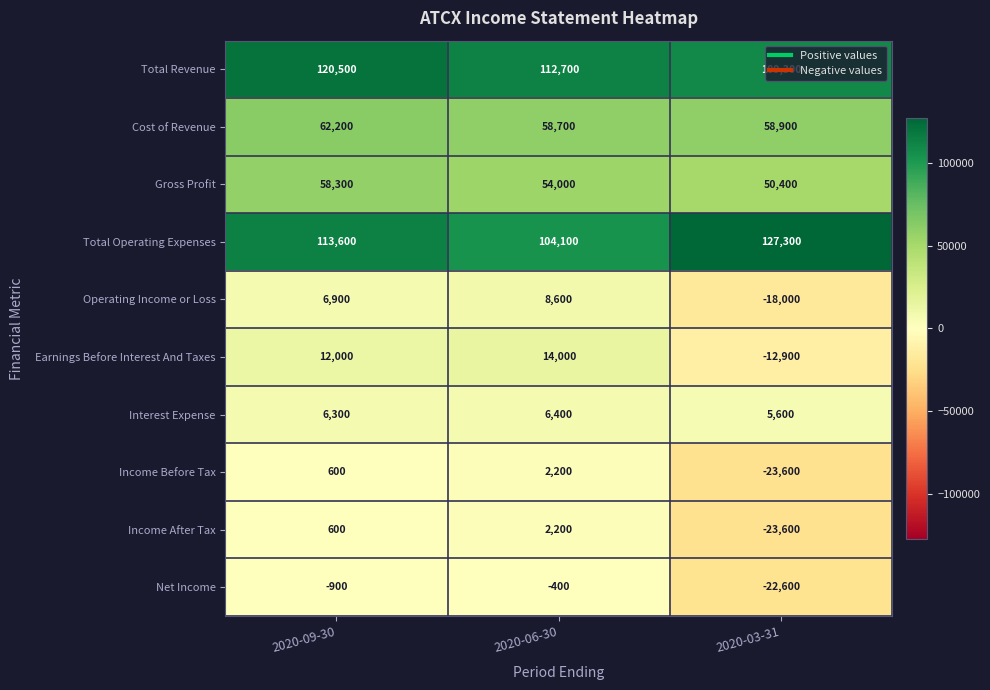

What is the average value of the Interest Expense series?

6100